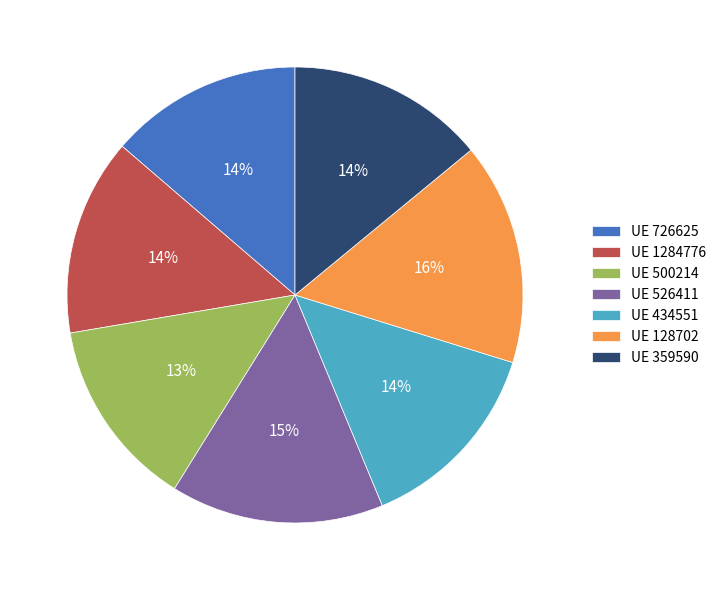

Count the number of slices in the pie.

7